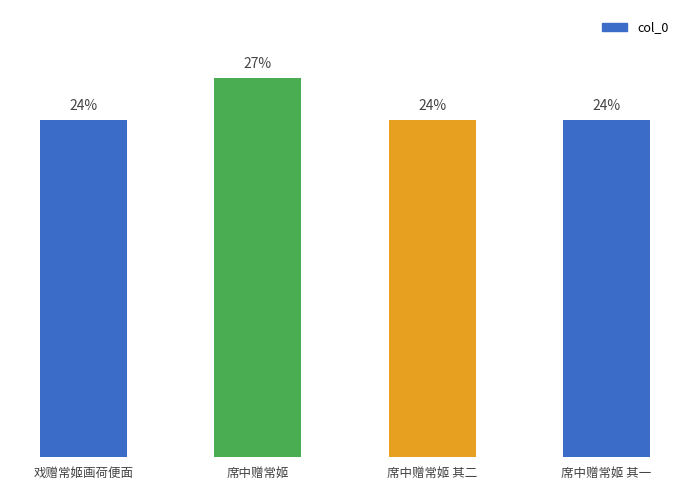

Rank the categories by value from lowest to highest.

戏赠常姬画荷便面, 席中赠常姬 其一, 席中赠常姬 其二, 席中赠常姬